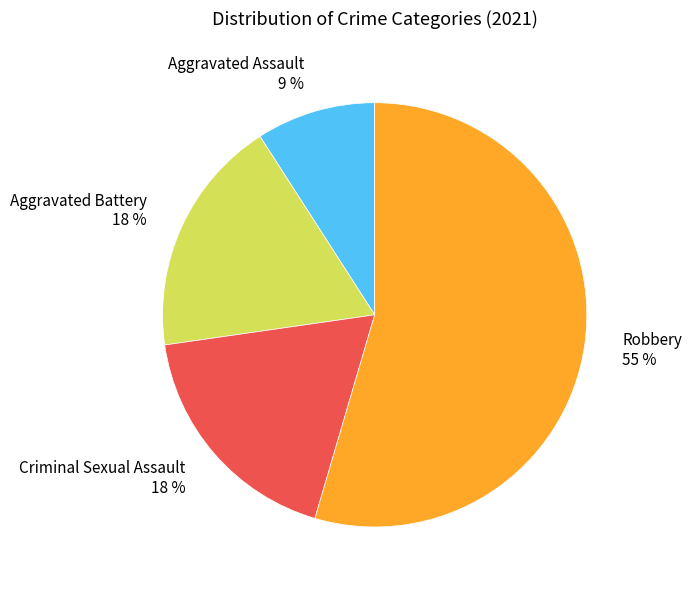

Which has a higher value, Aggravated Assault or Aggravated Battery?

Aggravated Battery